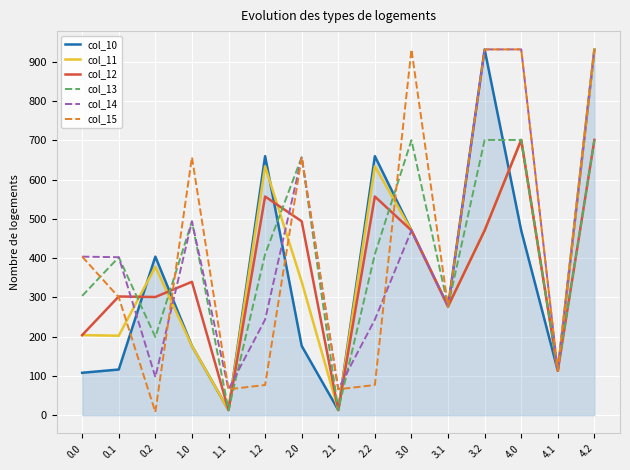

At how many categories does at least one series exceed 184?

12